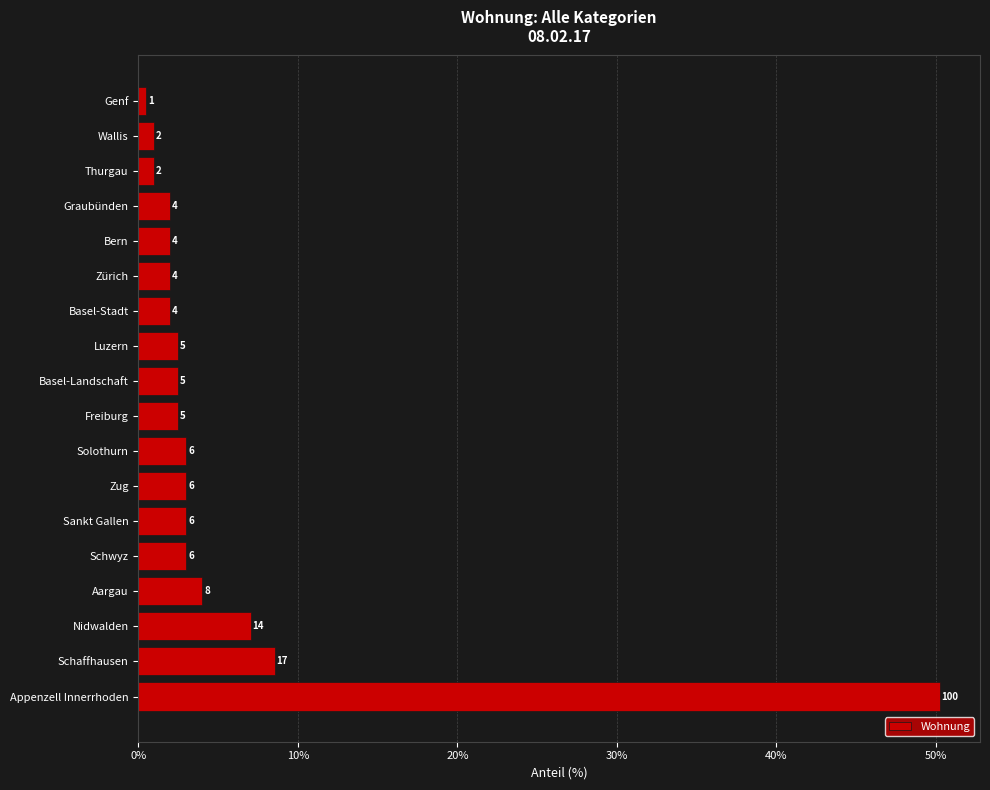

What is the difference between the maximum and minimum values?

49.7